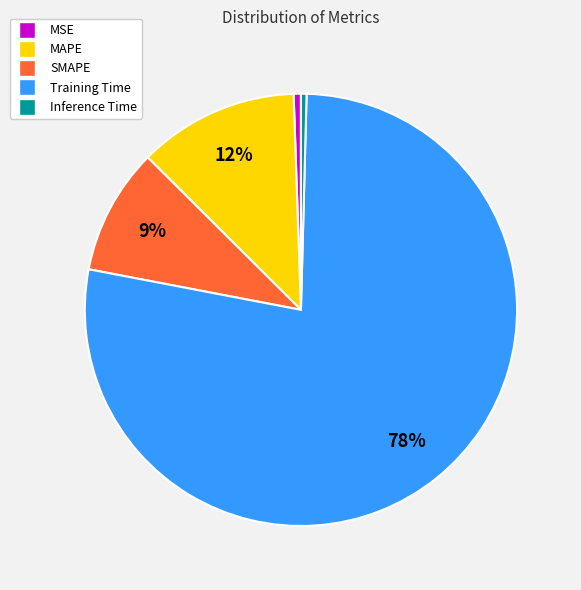

Count the number of slices in the pie.

5